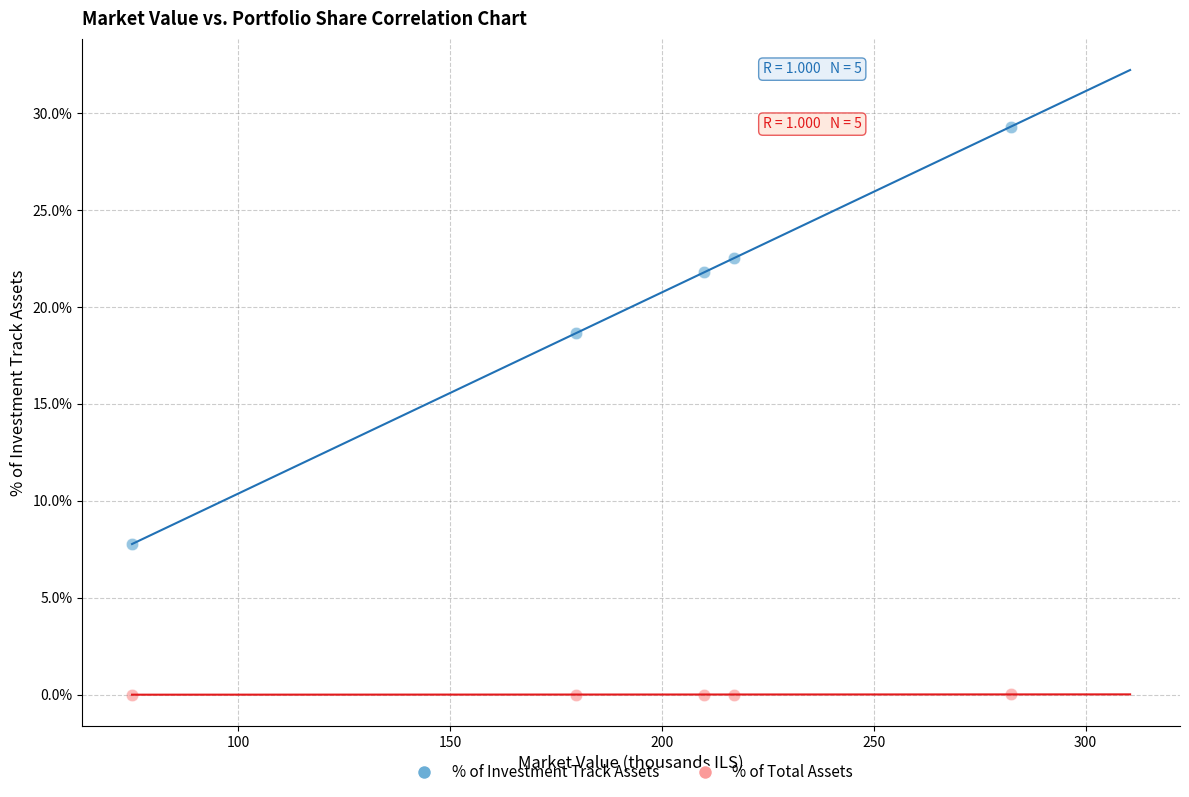

Which series has the largest Y range (max minus min)?

% of Investment Track Assets